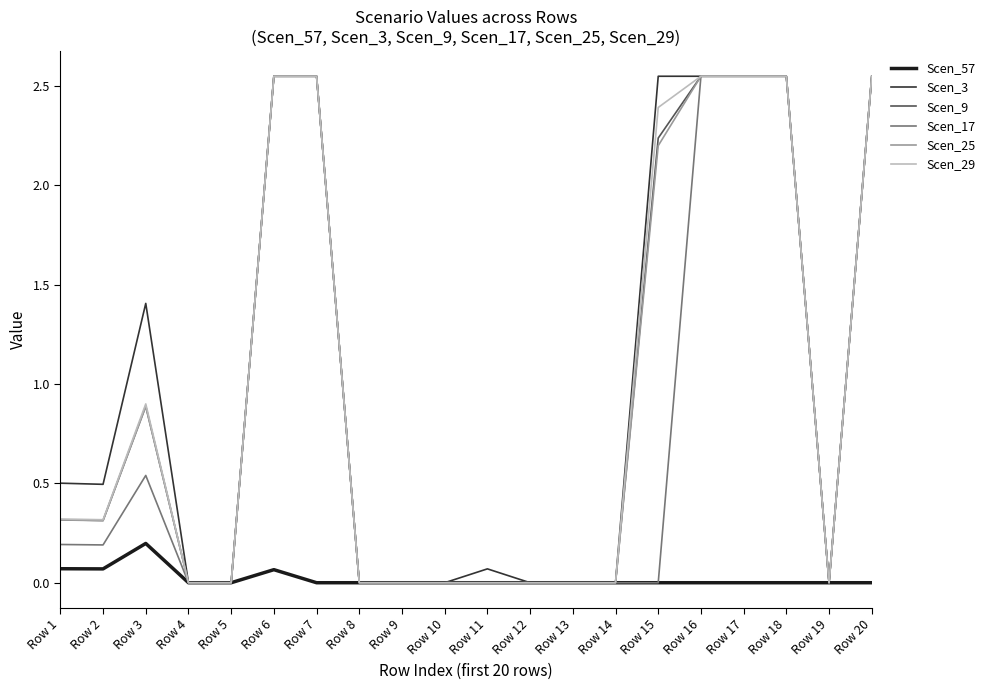

The value of Scen_25 at Row 16 is 0.9. True or false?

False